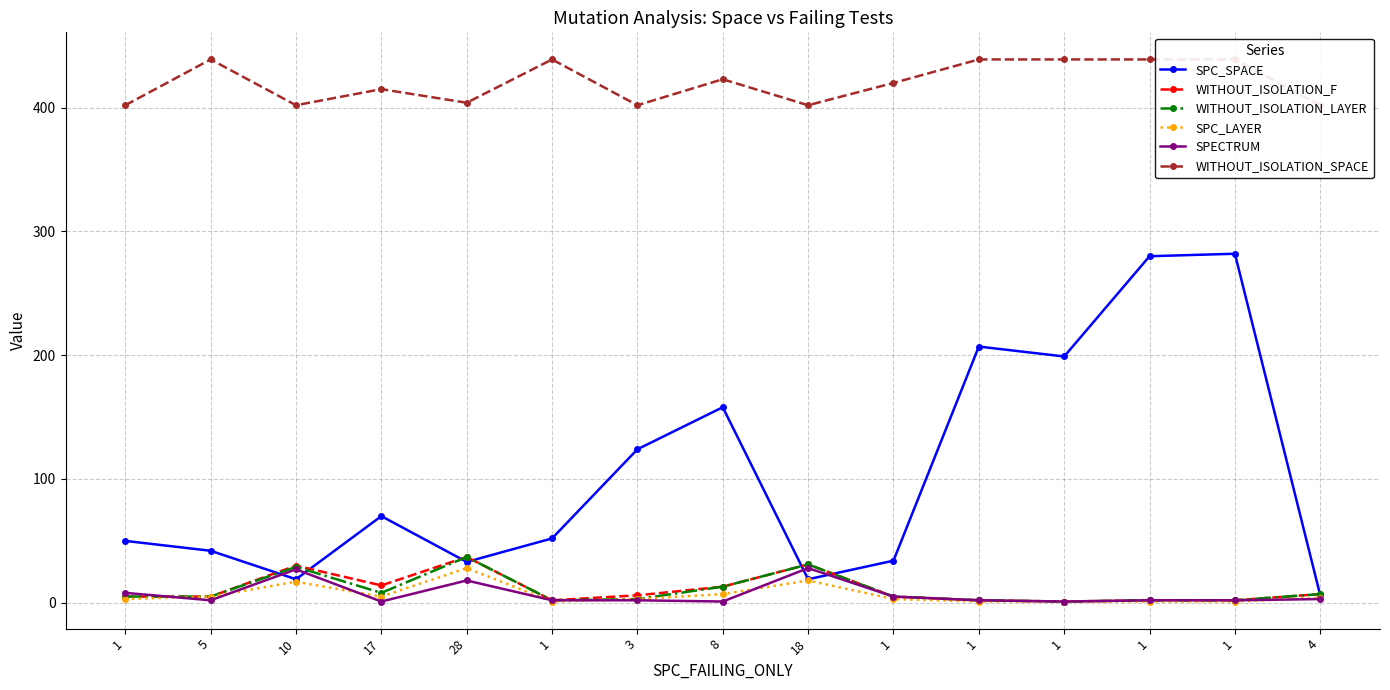

At how many categories does at least one series exceed 17?

15